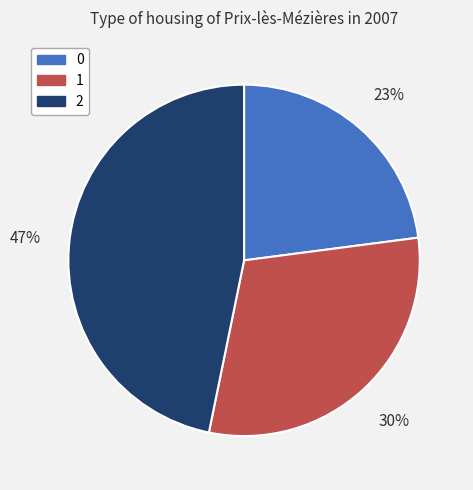

What percentage is the 1 slice, to the nearest percent?

30%